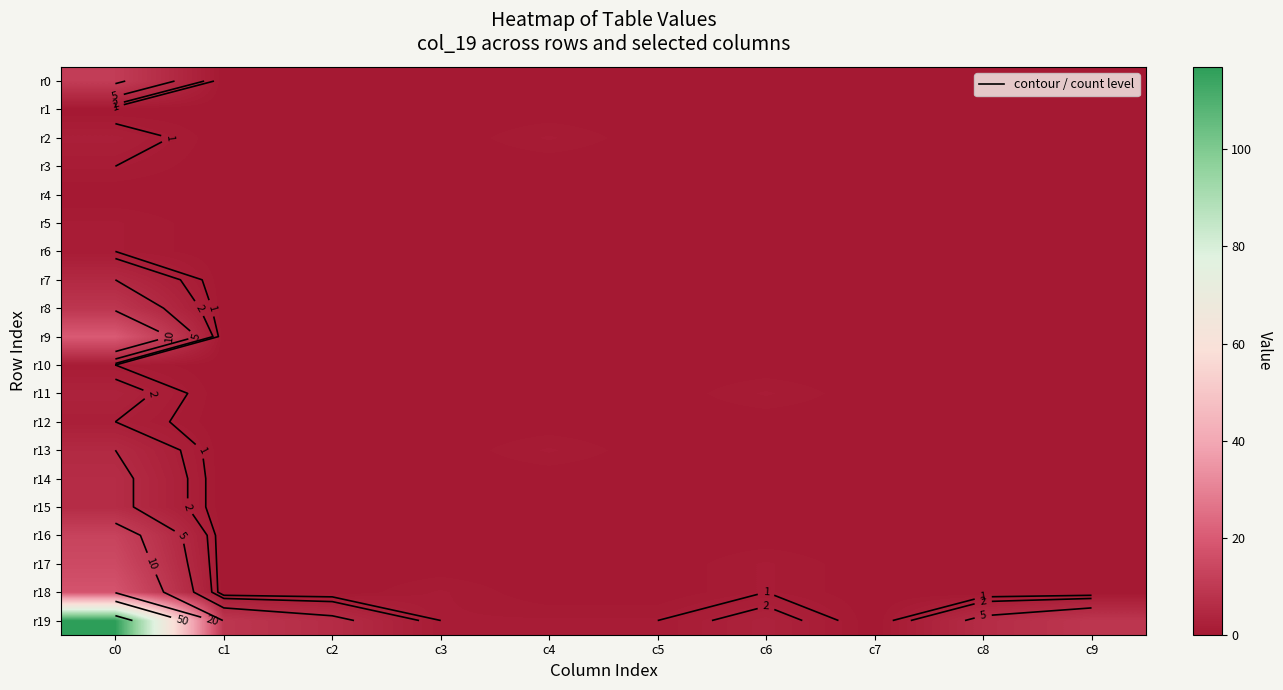

Between c2 and c9, which series saw the biggest shift?

r19